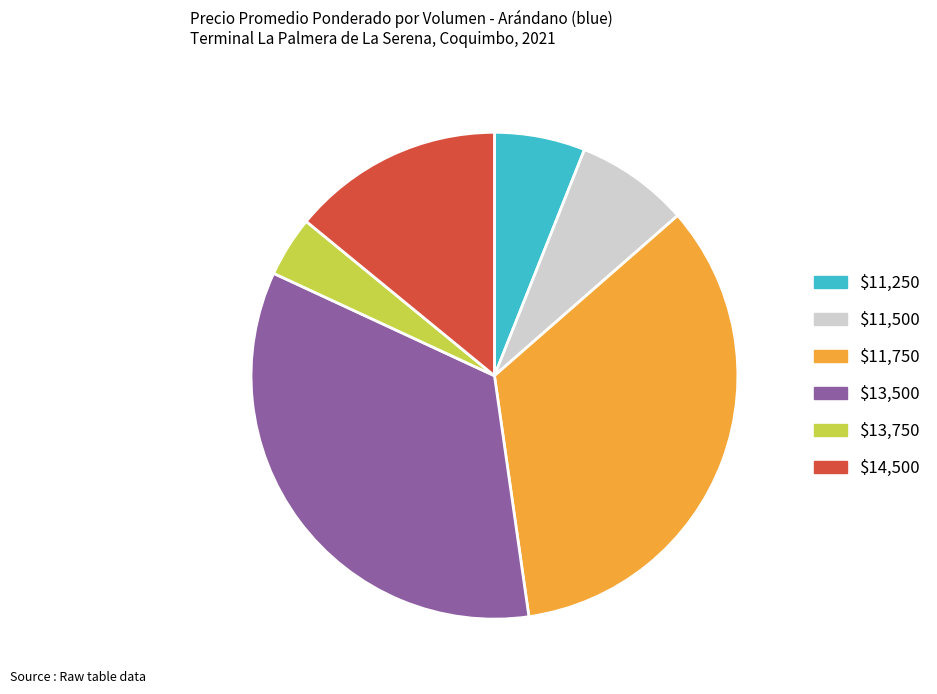

Is there a majority slice in this chart?

No